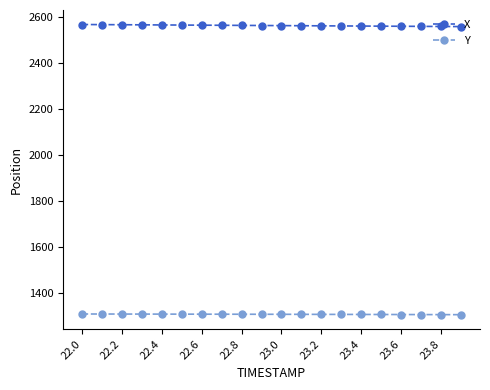

Which series has the largest total across all categories?

X